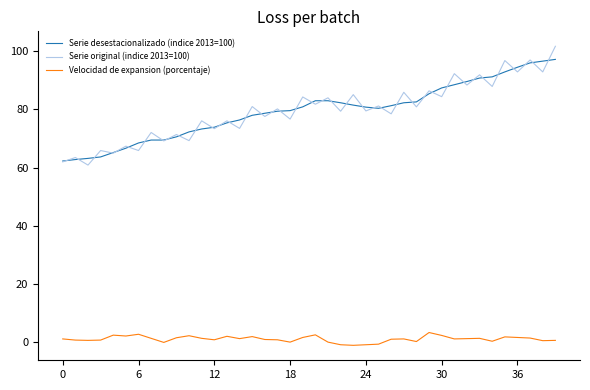

True or false: Serie original (indice 2013=100) and Velocidad de expansion (porcentaje) cross at least once.

False